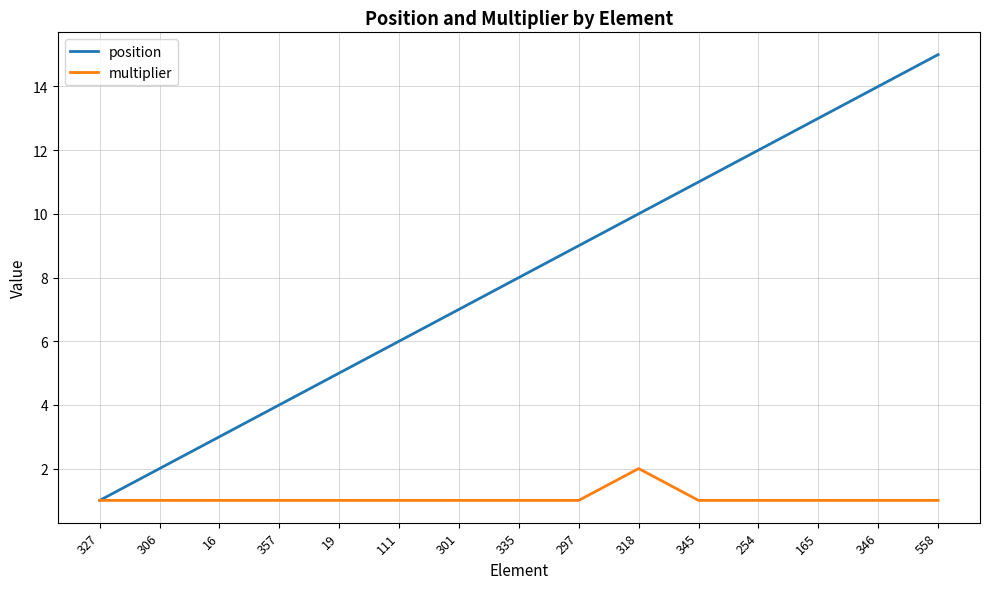

At which category is the sum across all series the highest?

558